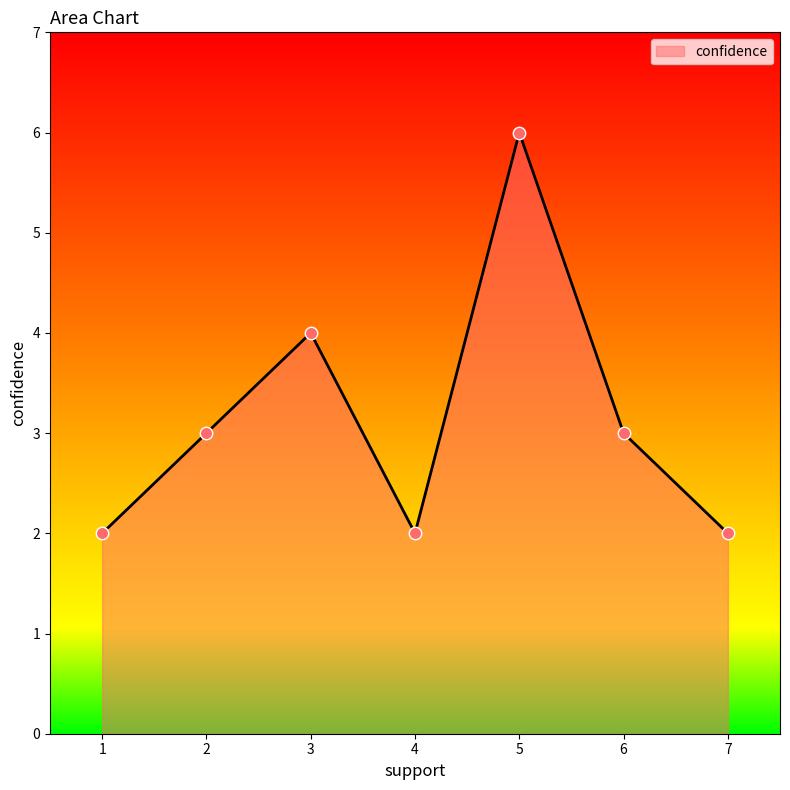

What is the ratio of the value at 5 to the value at 7?

3.0